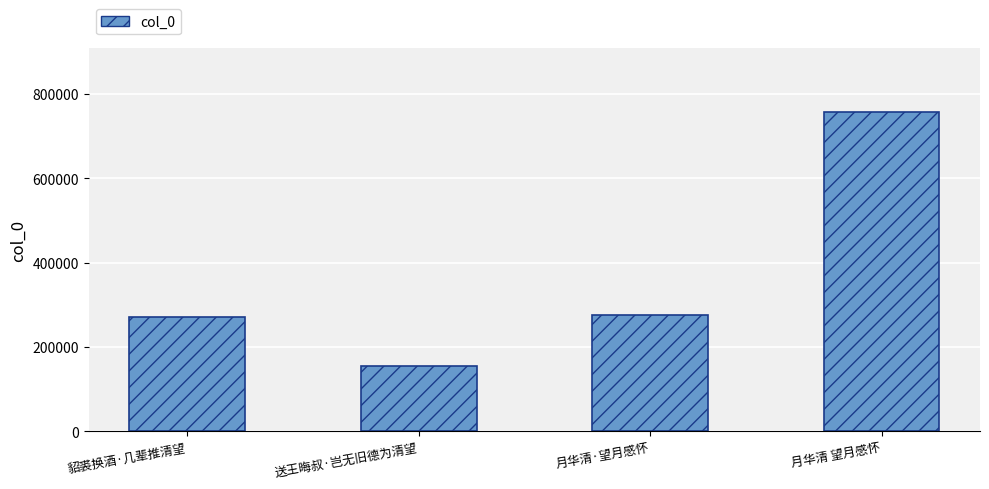

What is the minimum value shown in the chart?

155098